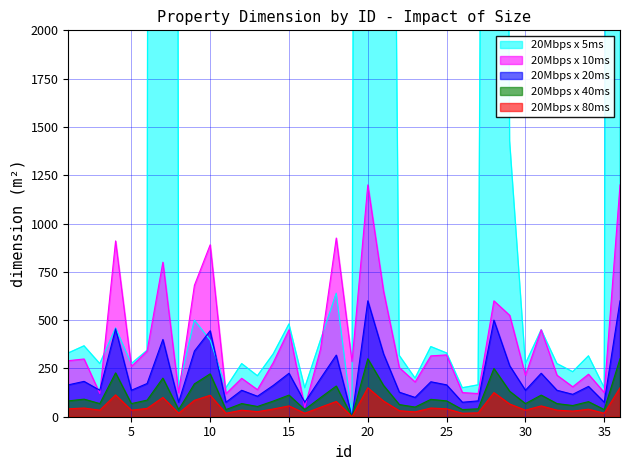

True or false: 20Mbps x 5ms and 20Mbps x 40ms intersect in this chart.

False